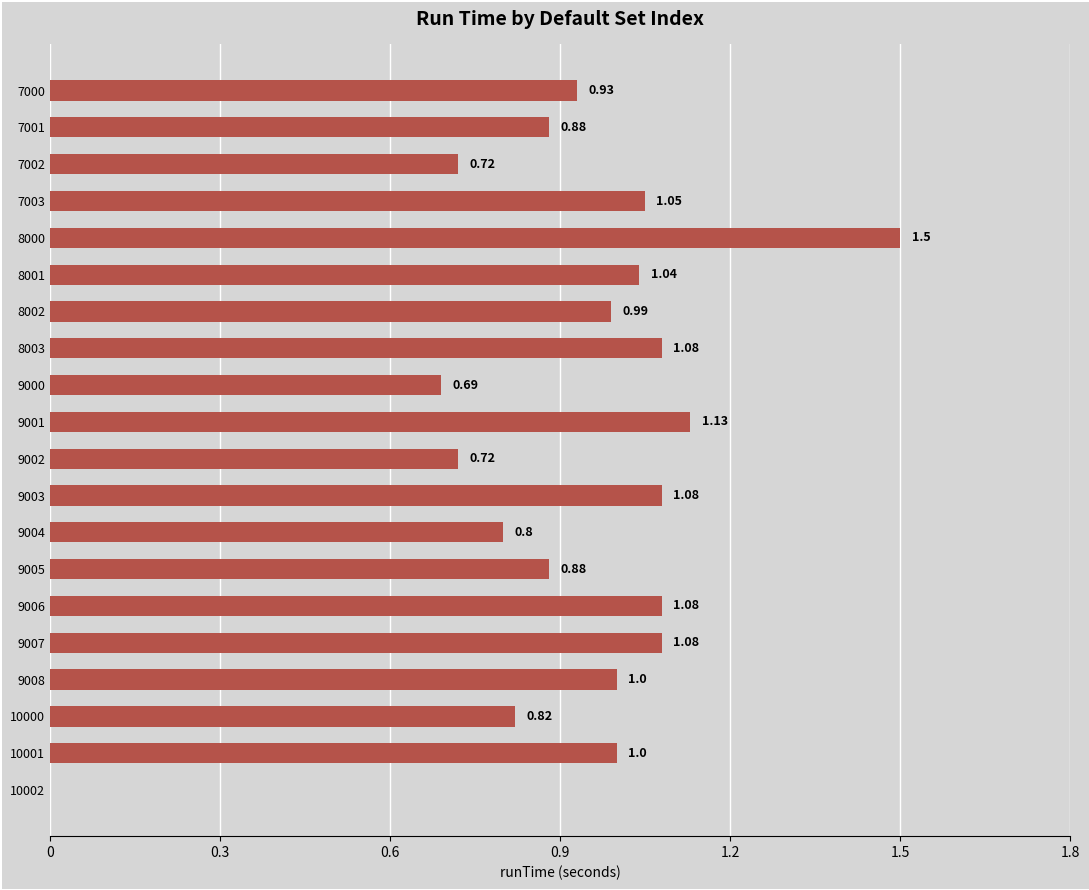

What is the sum of all values?

18.5